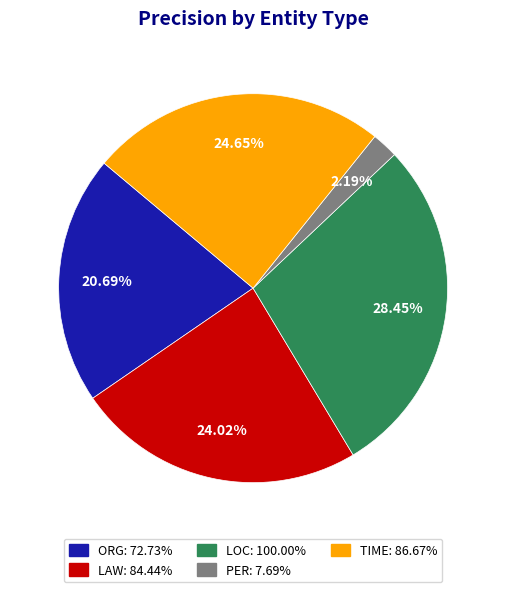

The ORG slice represents 12% of the pie. True or false?

False